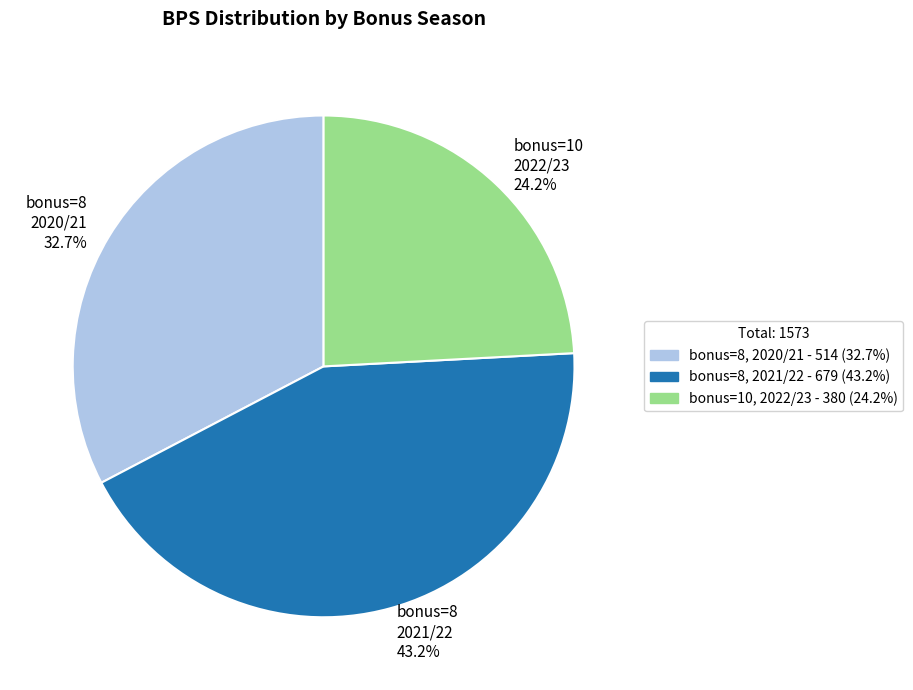

What is the ratio of the value at bonus=10 2022/23 24.2% to the value at bonus=8 2020/21 32.7%?

0.7